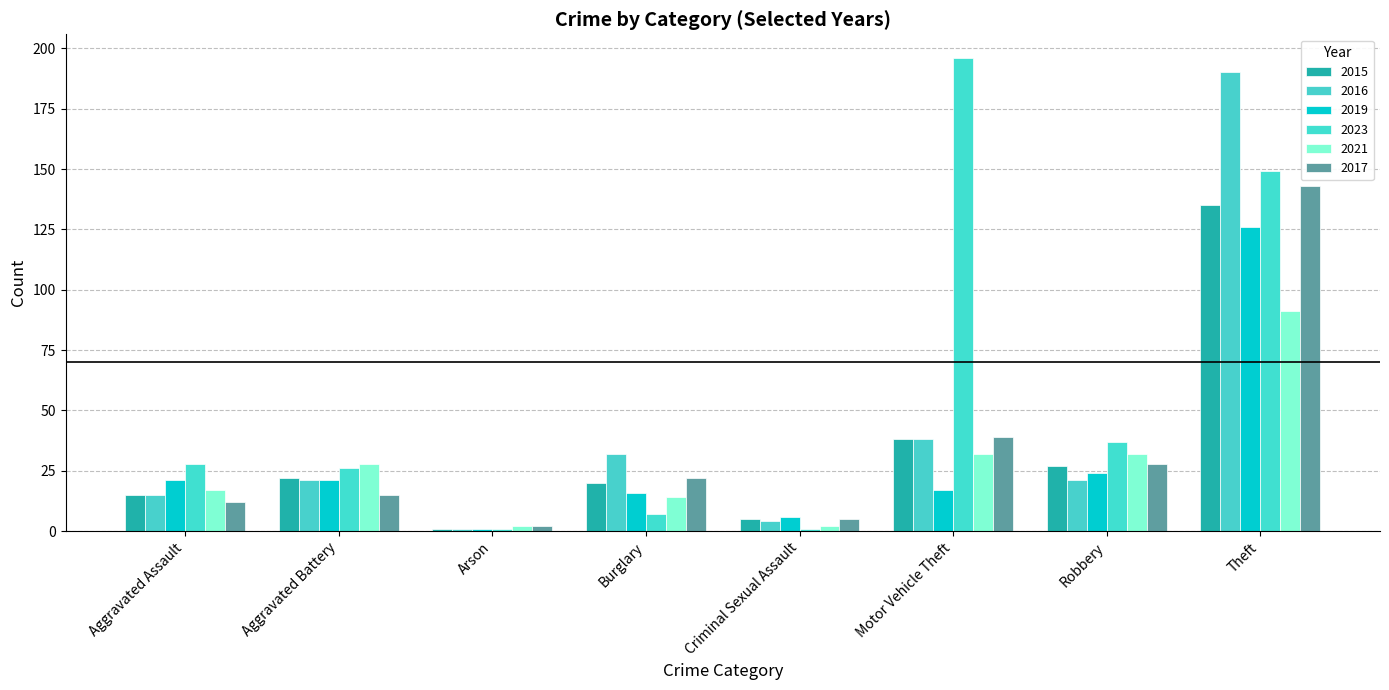

What is the sum of all 2016 values?

322